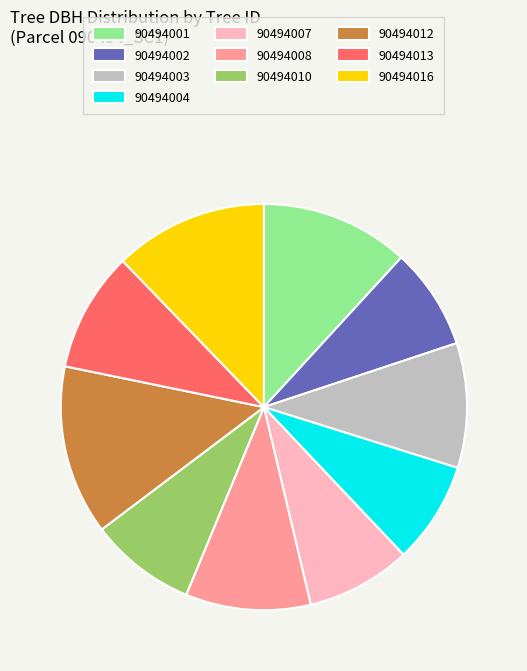

Does 90494002 account for over 50% of the chart?

No